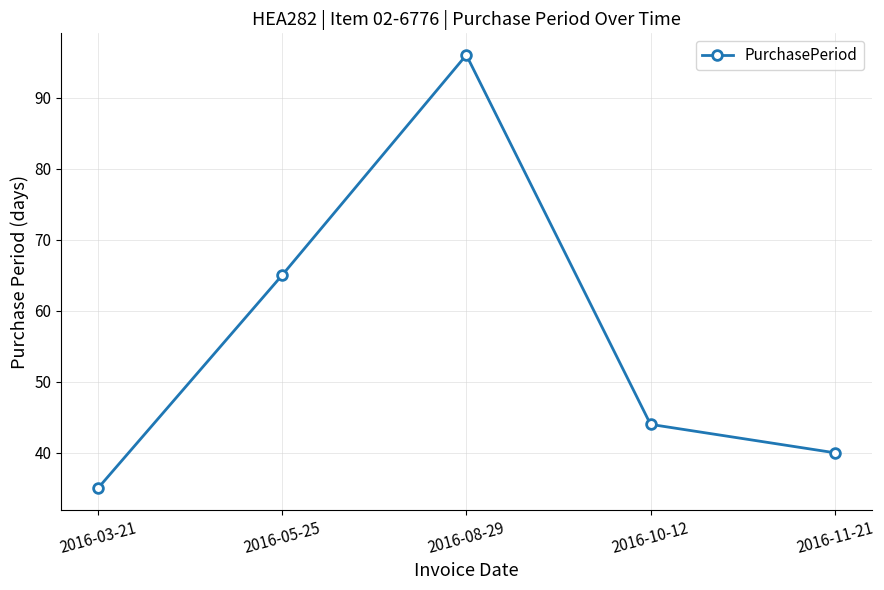

What is the label of the 1st point from the right?

2016-11-21